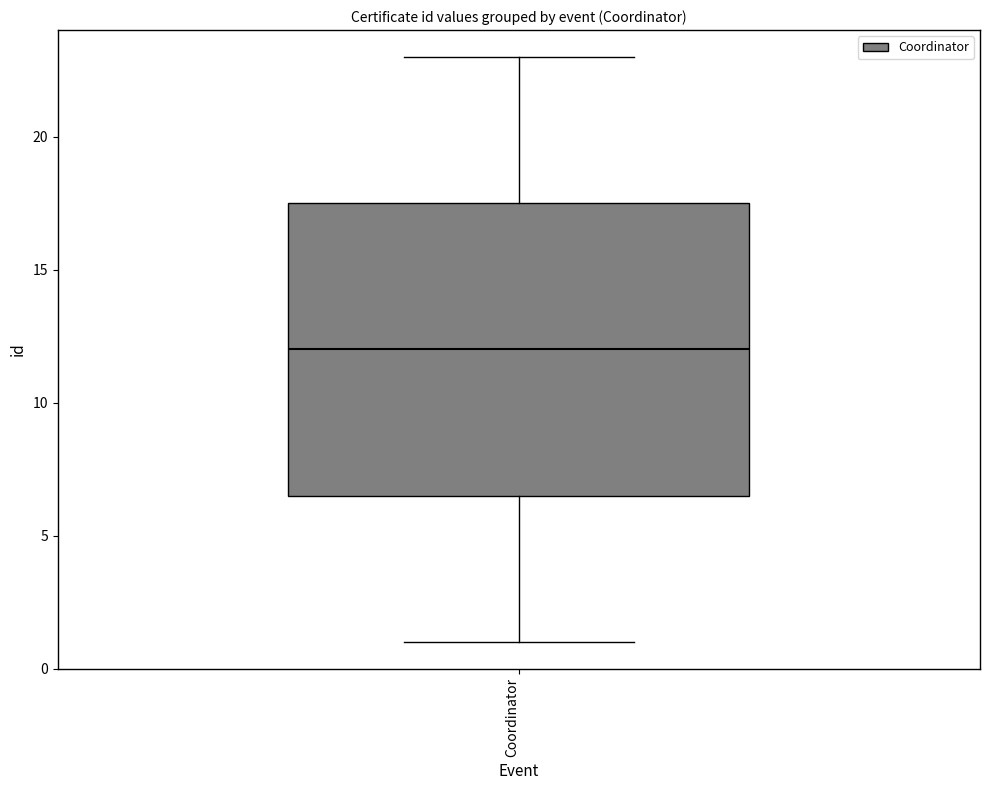

Where is the lower edge of the box for Coordinator on the y-axis? The values are not printed on the chart, so give them approximately, as read against the axis.

6.5